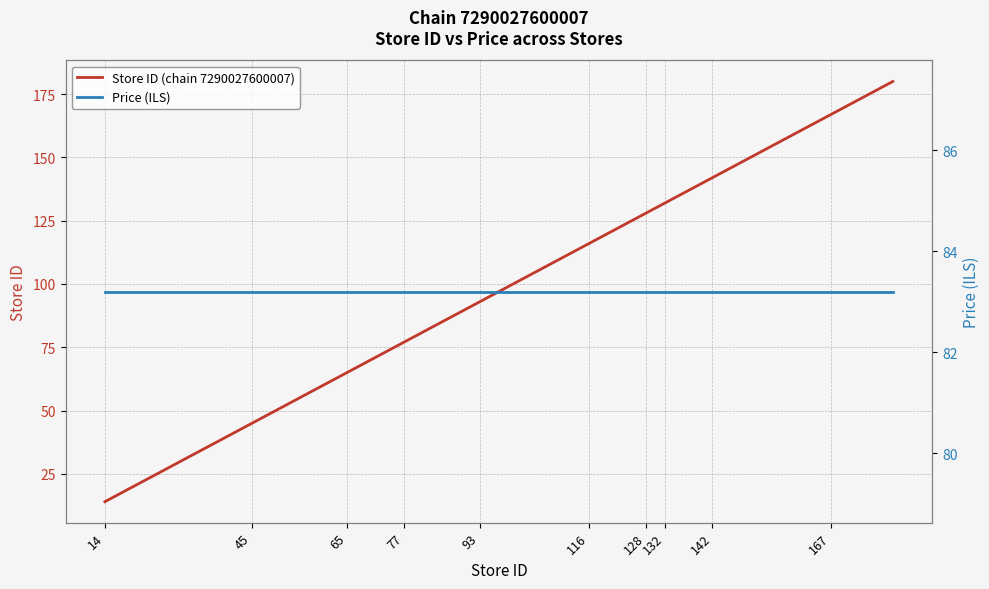

What is the difference between the second highest and minimum values in the Store ID (chain 7290027600007) series?

153